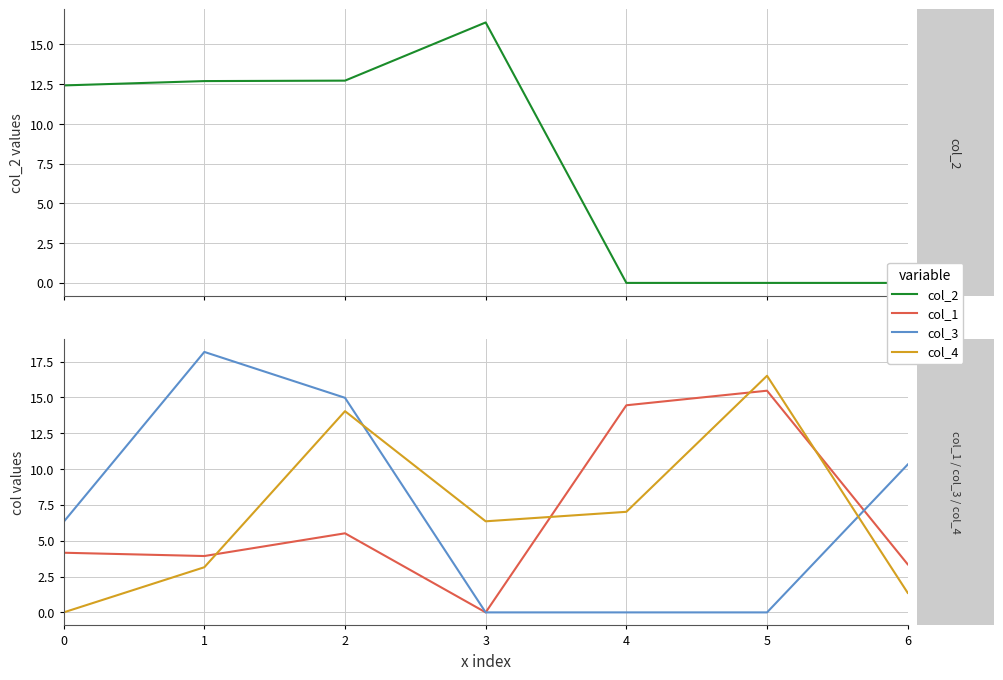

What is the average value of the col_1 series?

6.7